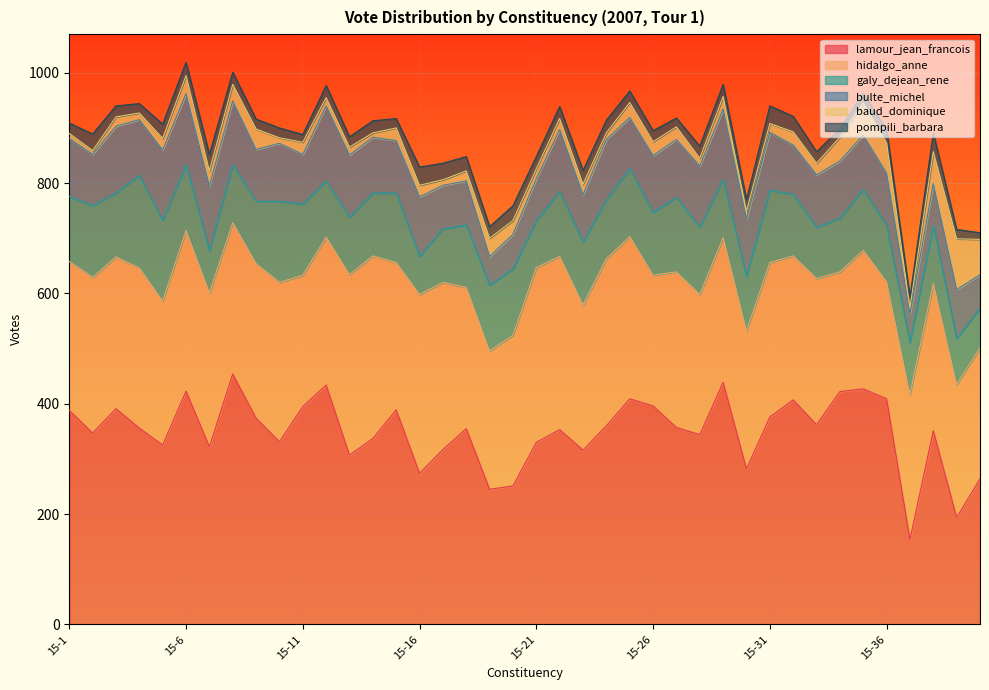

True or false: lamour_jean_francois and hidalgo_anne cross at least once.

True